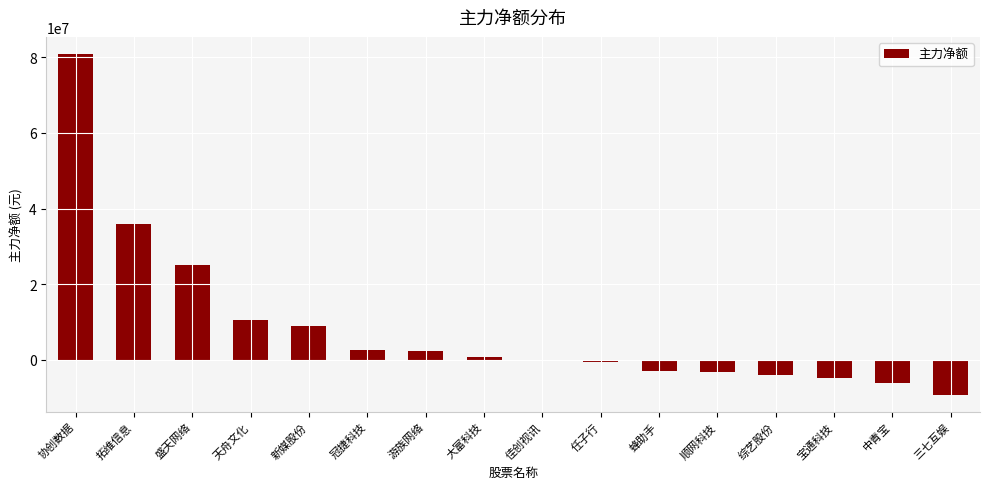

The chart shows a value of 12107200 at 新媒股份. True or false?

False